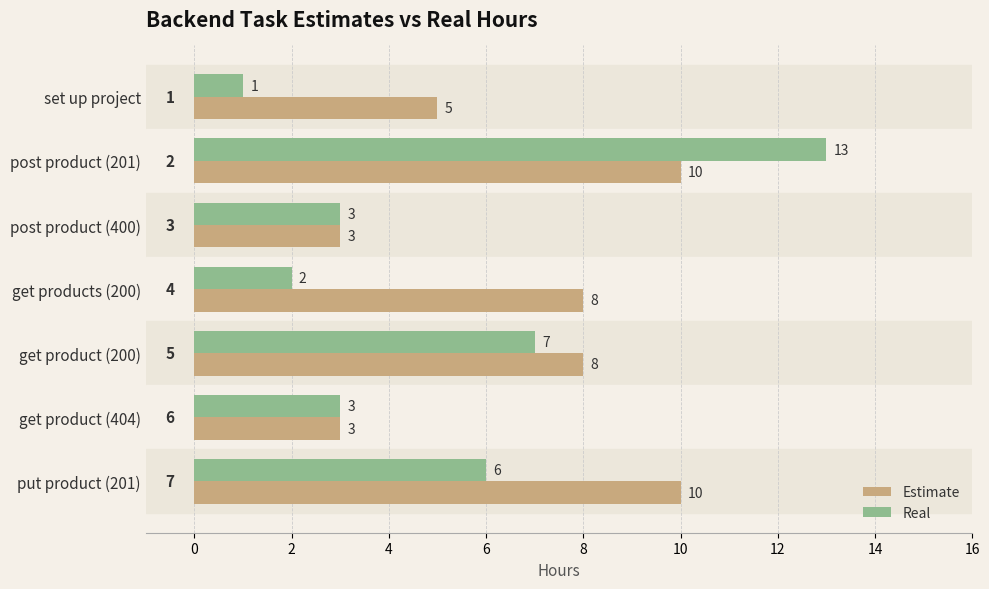

What is the total value across all series at put product (201)?

16